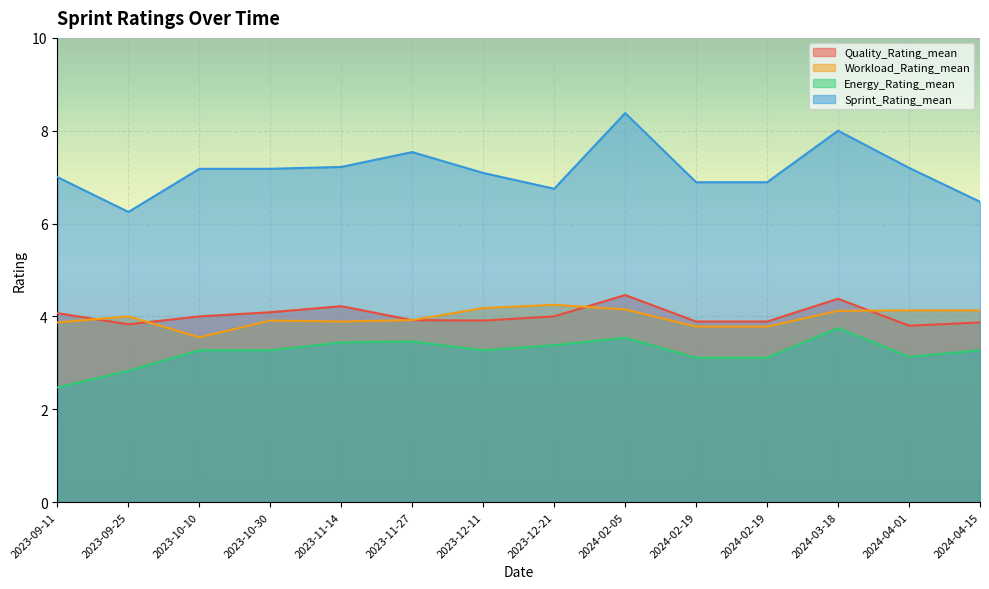

How many lines are shown in the chart?

4